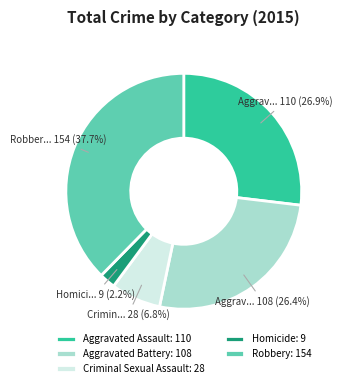

The Criminal Sexual Assault slice represents 7% of the pie. True or false?

True